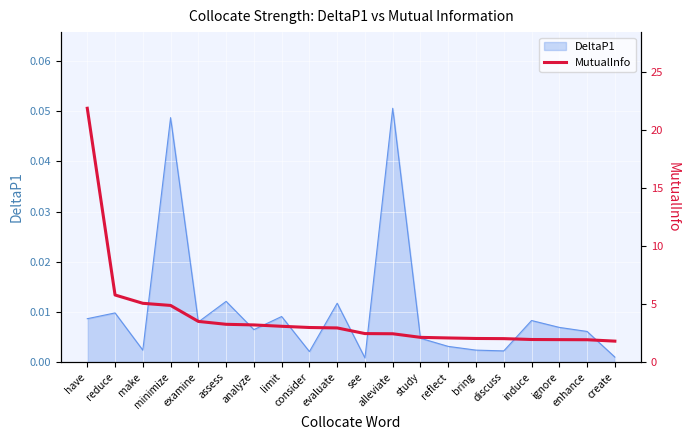

What is the sum of all values?

77.3